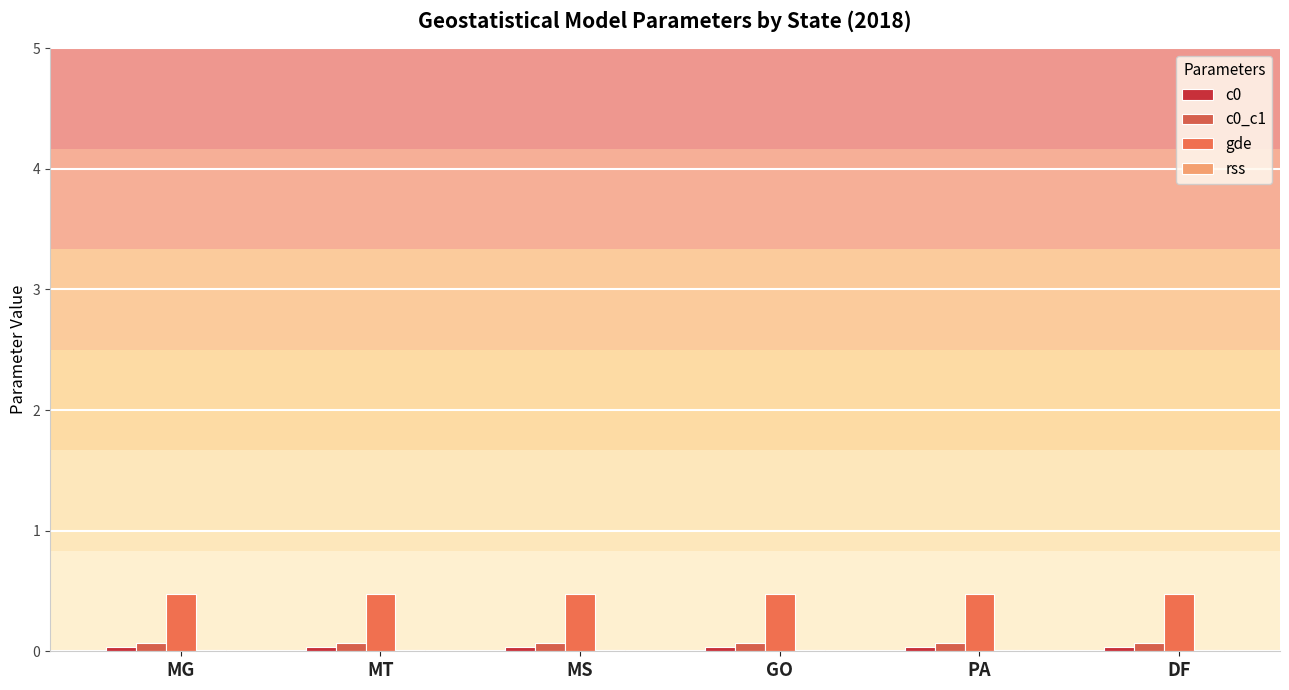

How many groups of bars are there?

6